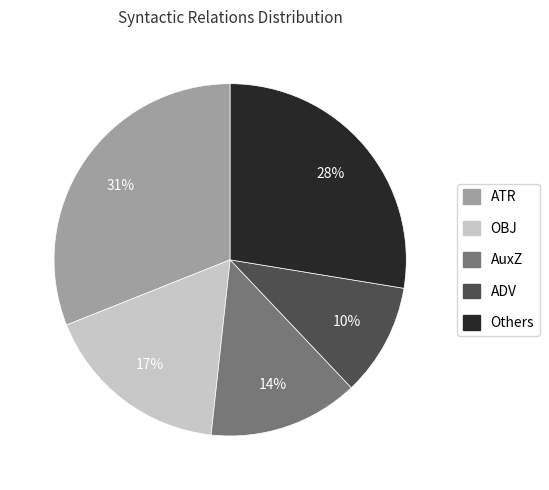

Does AuxZ represent more than half of the total?

No